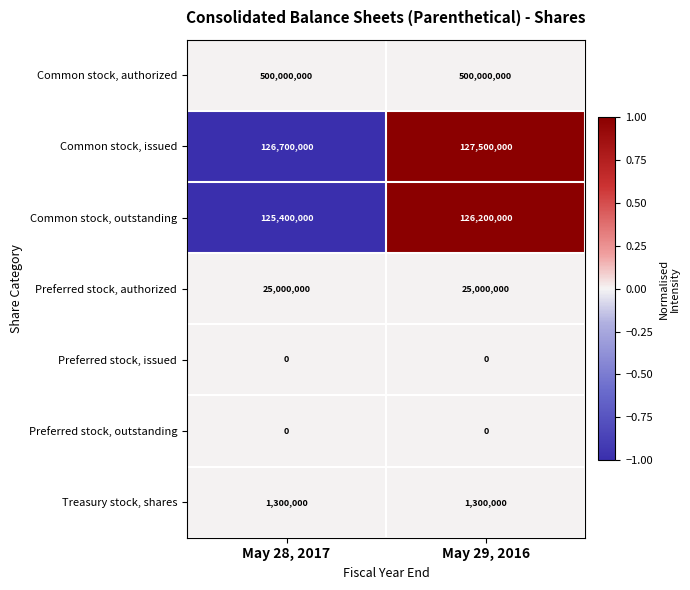

What is the total value across all series at May 28, 2017?

778400000